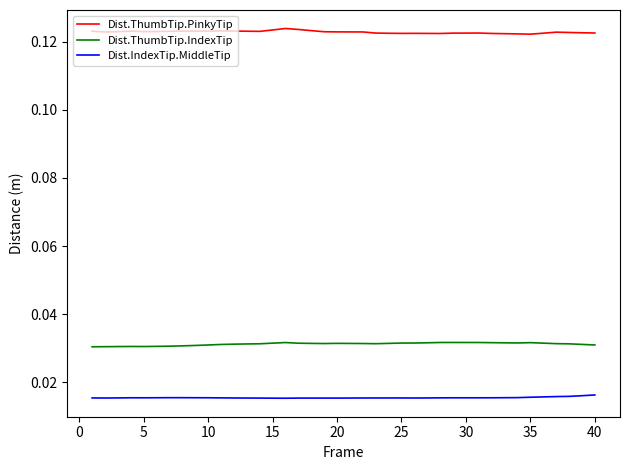

True or false: Dist.ThumbTip.IndexTip and Dist.ThumbTip.PinkyTip intersect in this chart.

False